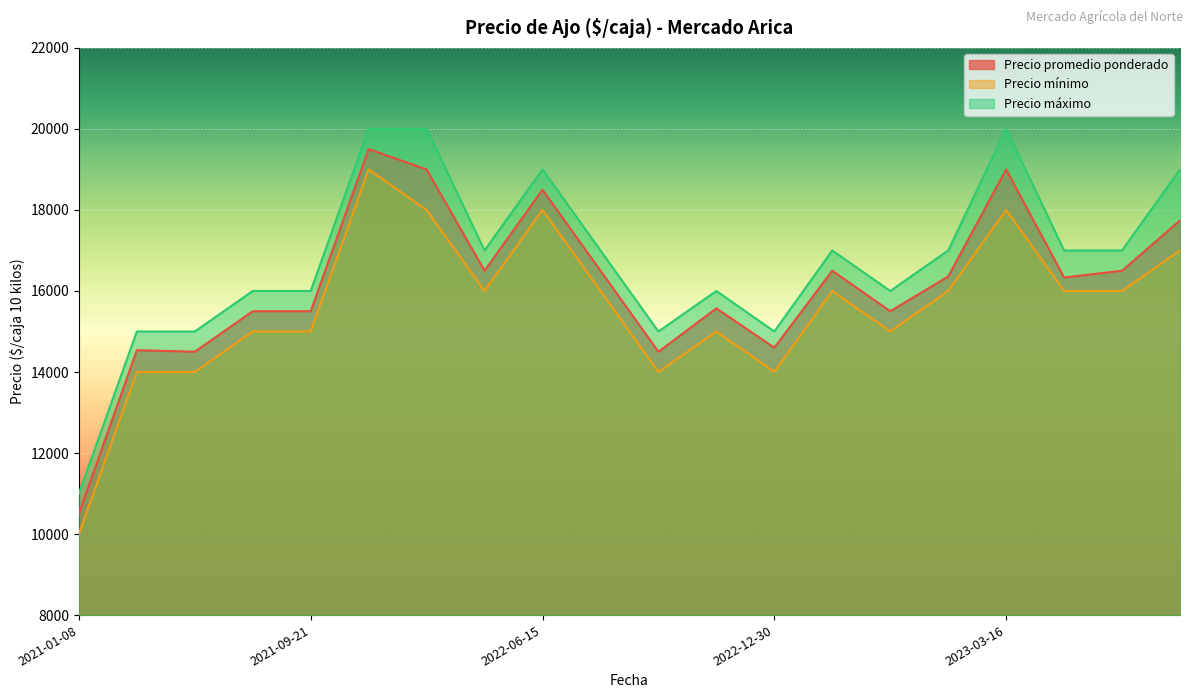

How many lines are shown in the chart?

3